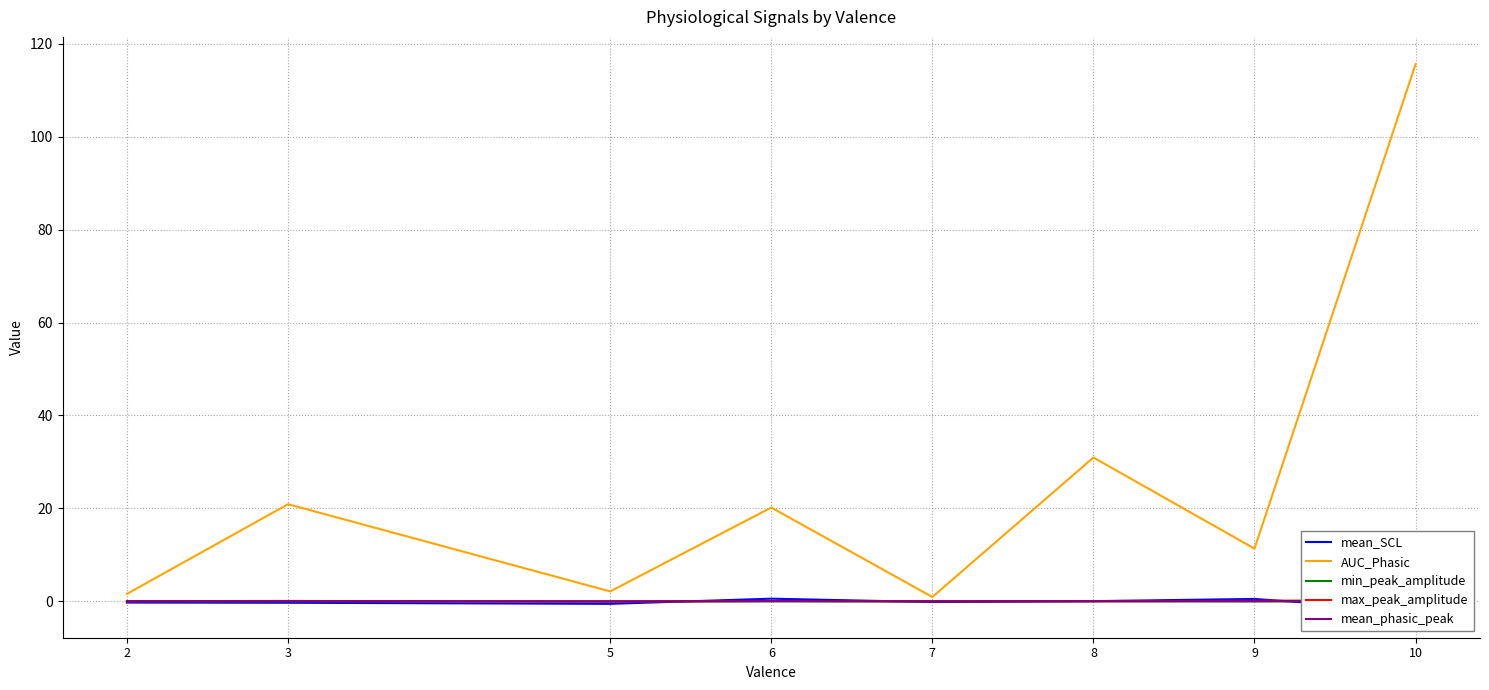

Between which two adjacent categories do max_peak_amplitude and mean_SCL first intersect?

5 and 6